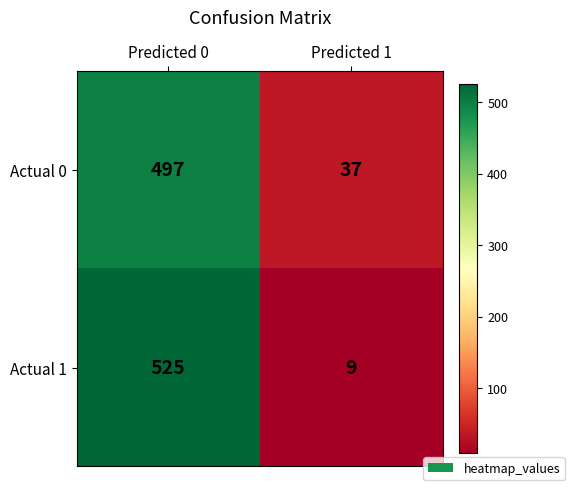

What is the average value of the Actual 0 series?

267